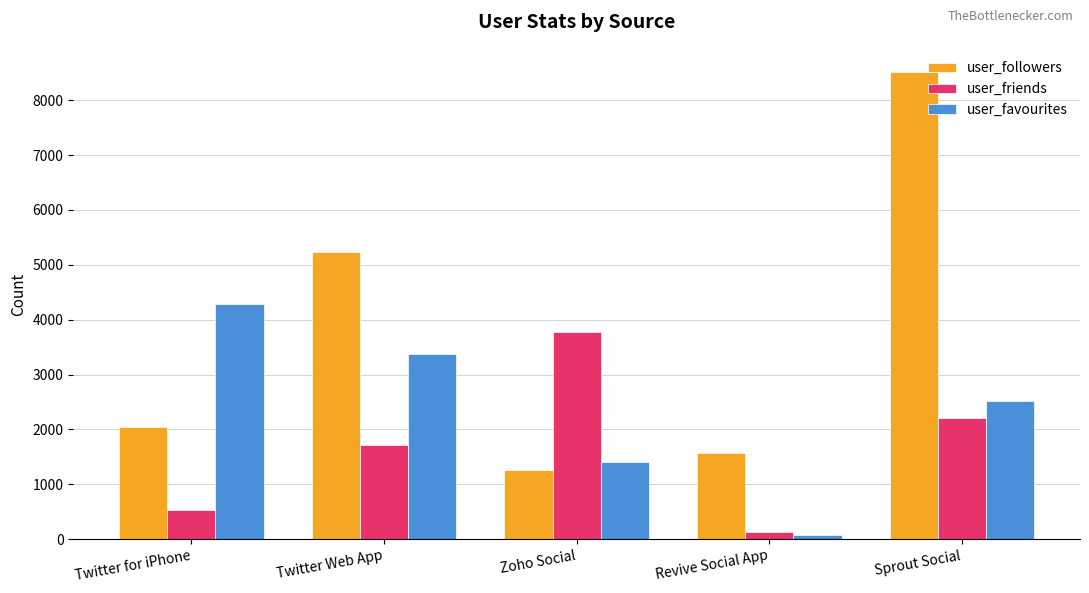

What is the label of the 4th bar from the left?

Revive Social App